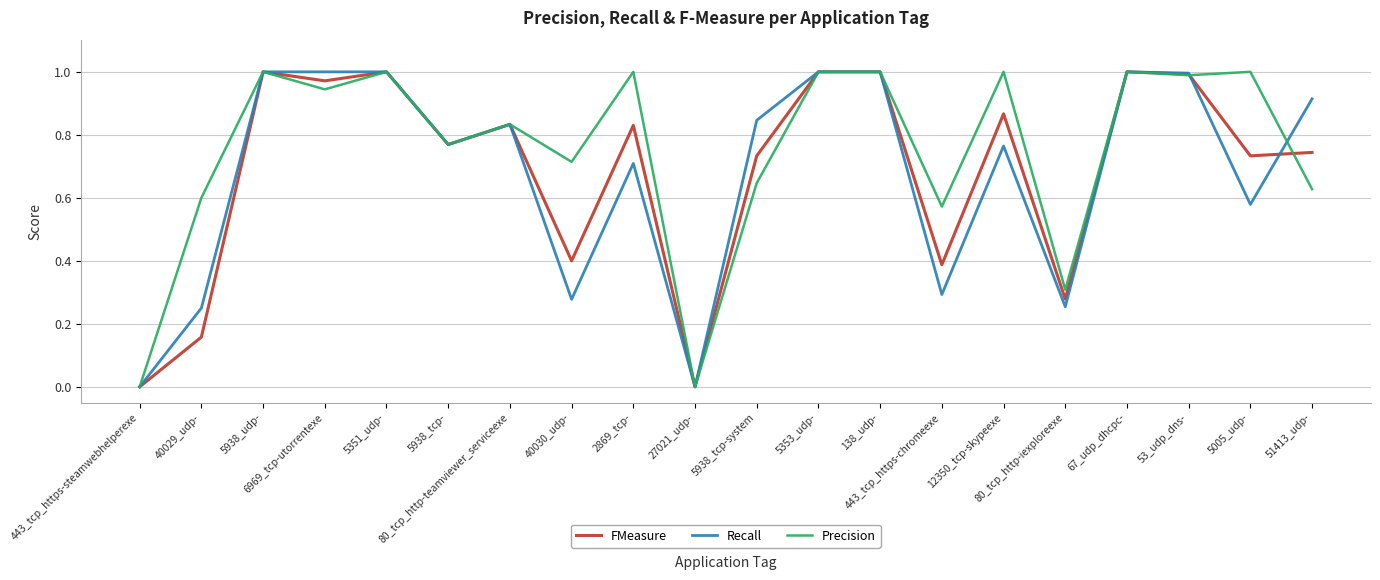

Which series has the largest total across all categories?

Precision